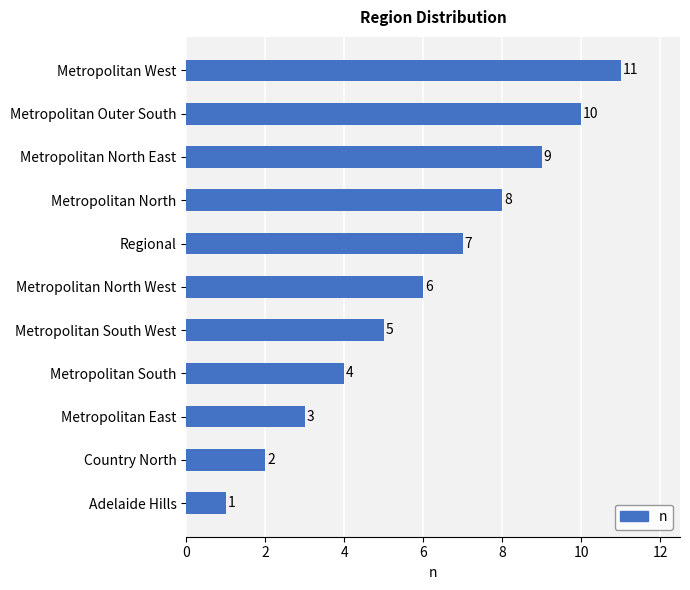

The value at Metropolitan South is 4. True or false?

True